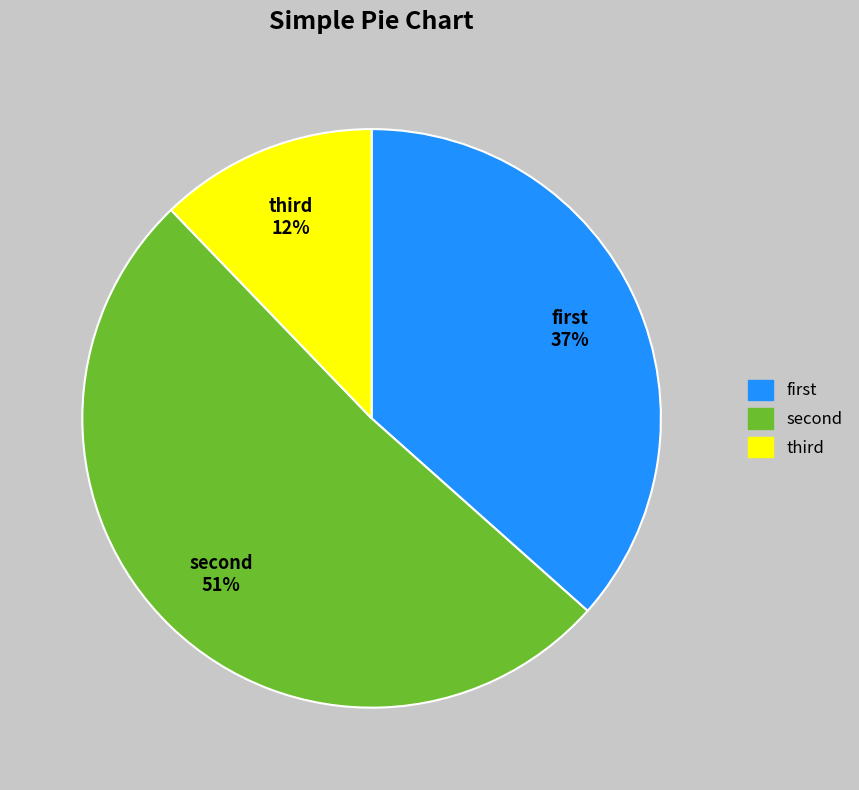

Is there a majority slice in this chart?

Yes